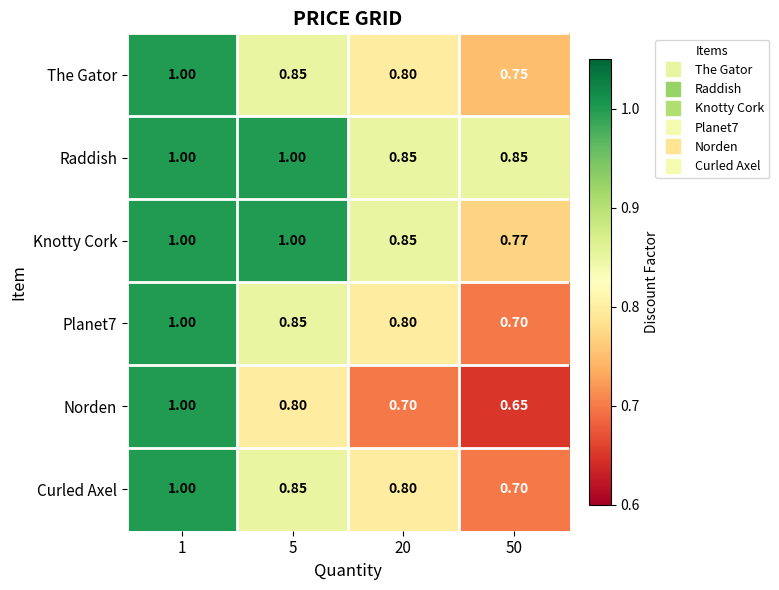

Which series has the largest total across all categories?

Raddish